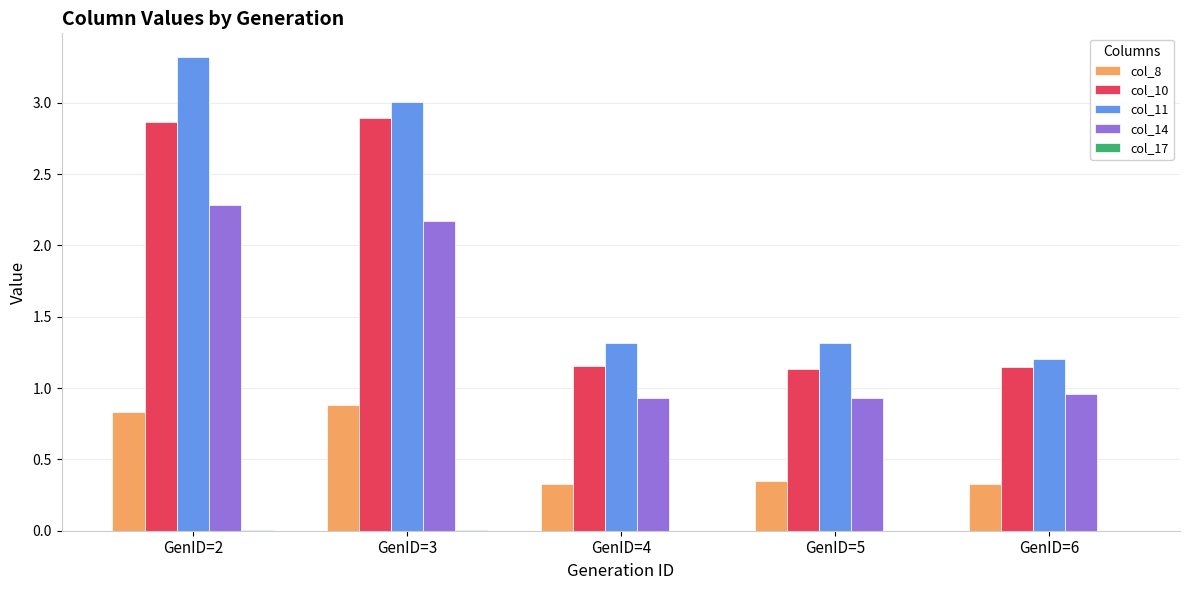

Is the value of col_8 at GenID=5 greater than the value of col_14 at GenID=3?

No